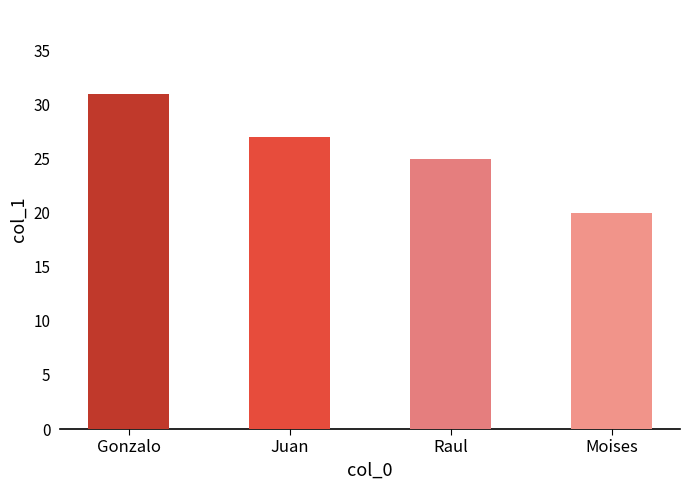

Reading left to right, transcribe all the data shown in this chart.

31	27	25	20